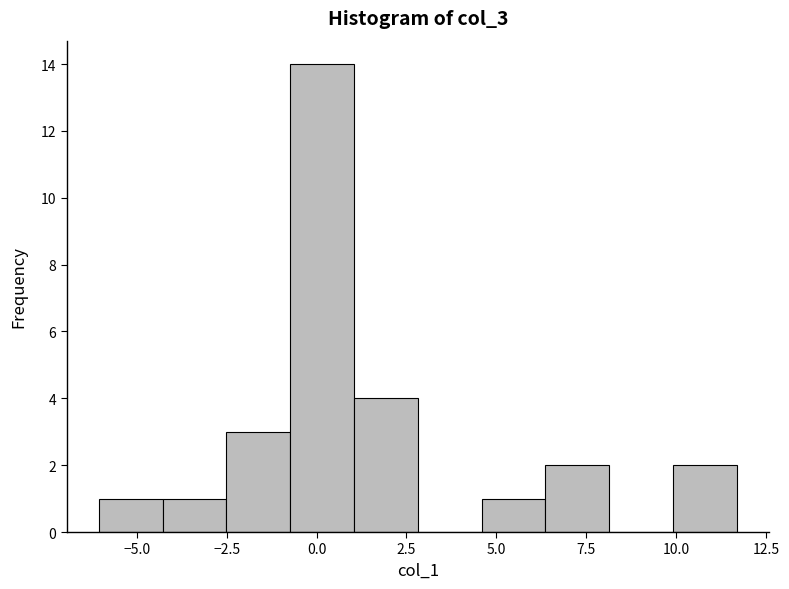

Read against the x-axis, roughly where is the centre of the tallest bar?

0.0